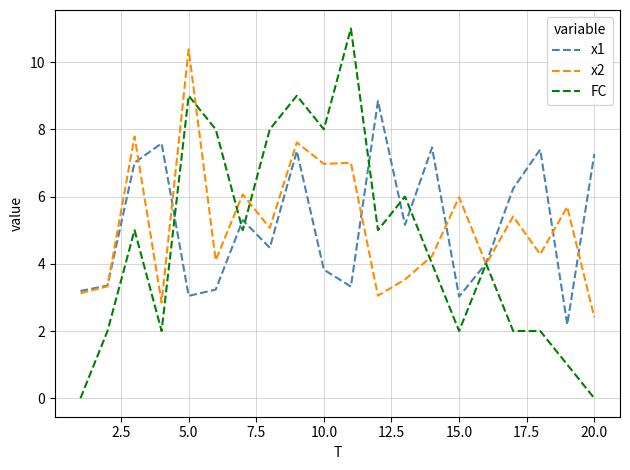

Which series has the widest spread of values?

FC